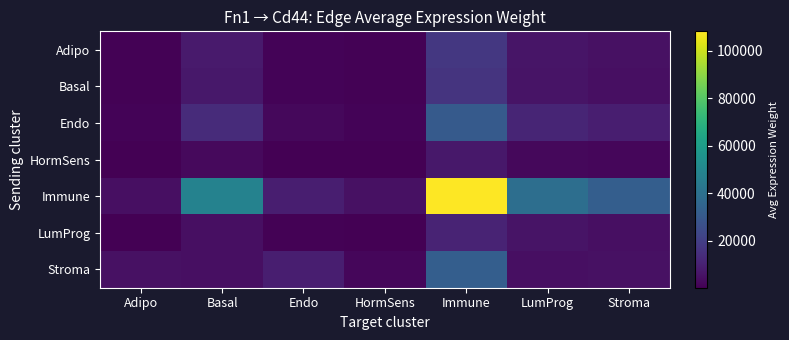

Which series has the largest range (max minus min)?

Immune